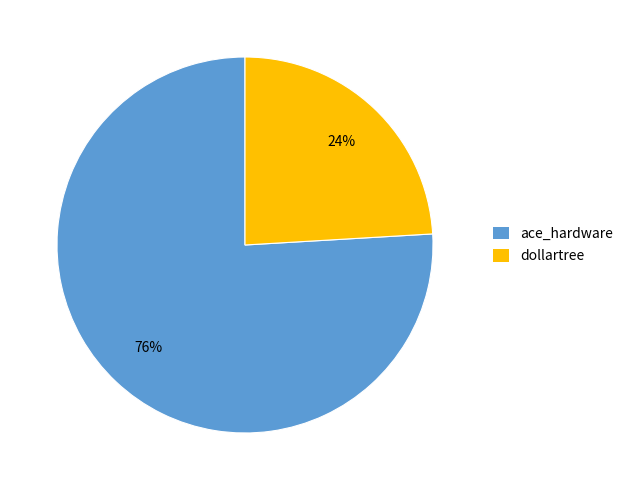

Rank the categories by value from lowest to highest.

dollartree, ace_hardware